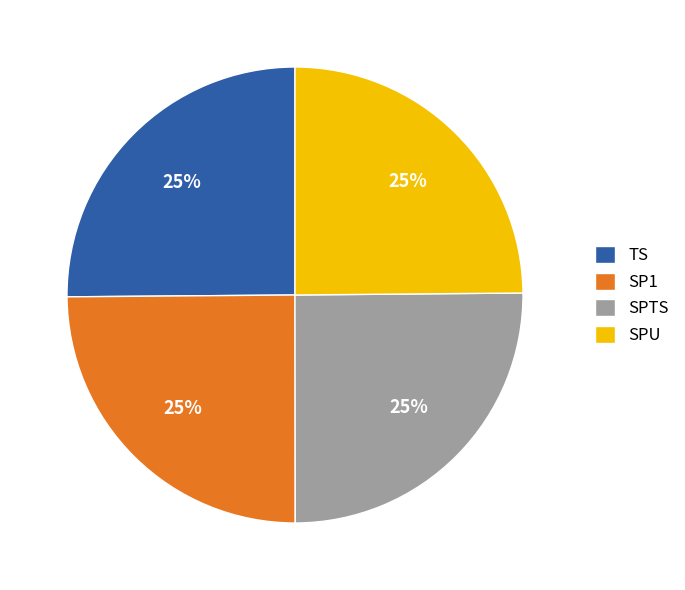

Is it true that SPU is 25% of the pie?

True